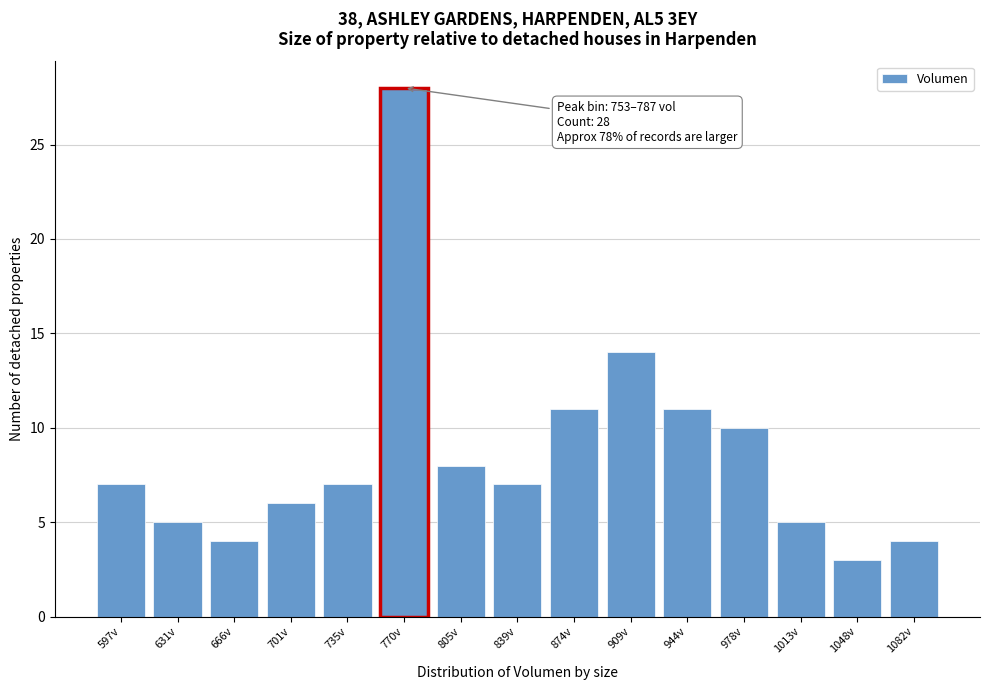

Over which range of the x-axis is the bar tallest?

755 to 790